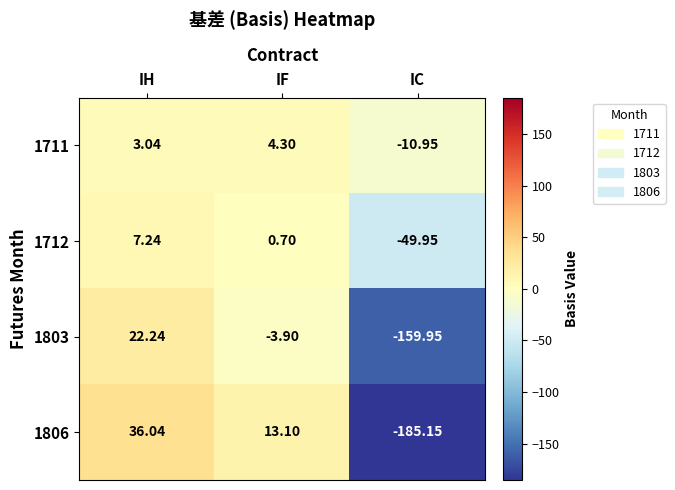

Rank the categories by 1711 value from highest to lowest.

IF, IH, IC